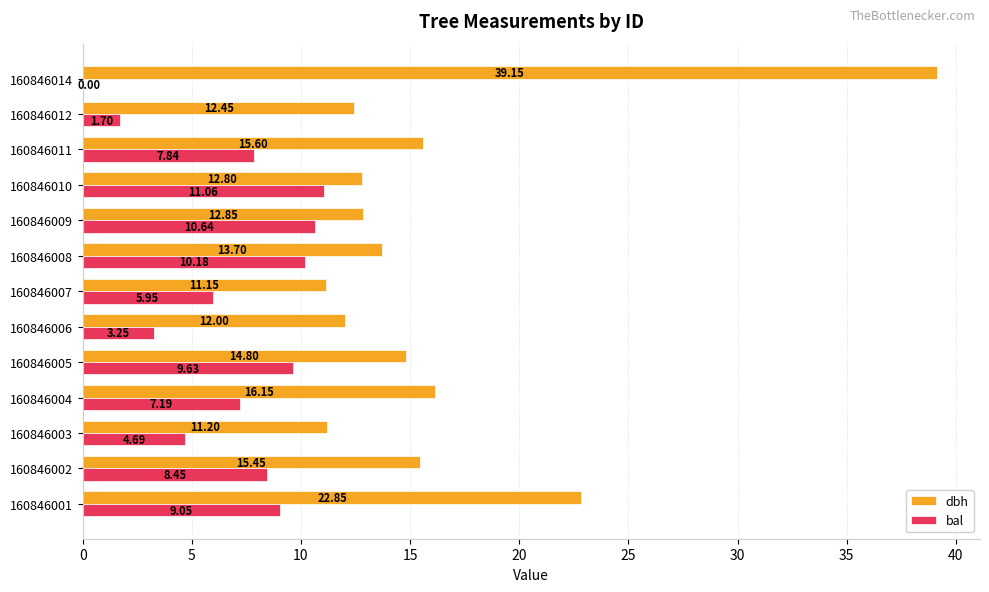

At which category is the sum across all series the highest?

160846014